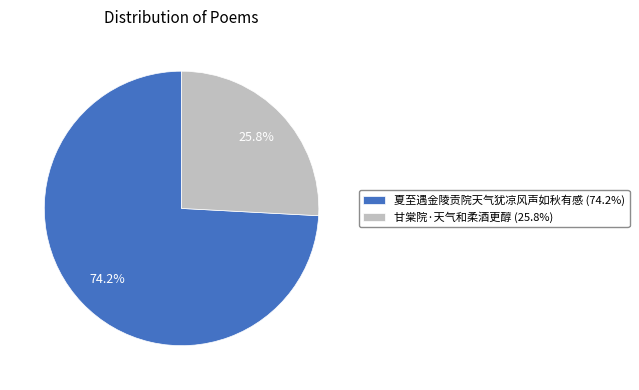

What percentage is NOT represented by 夏至遇金陵贡院天气犹凉风声如秋有感?

25.8%